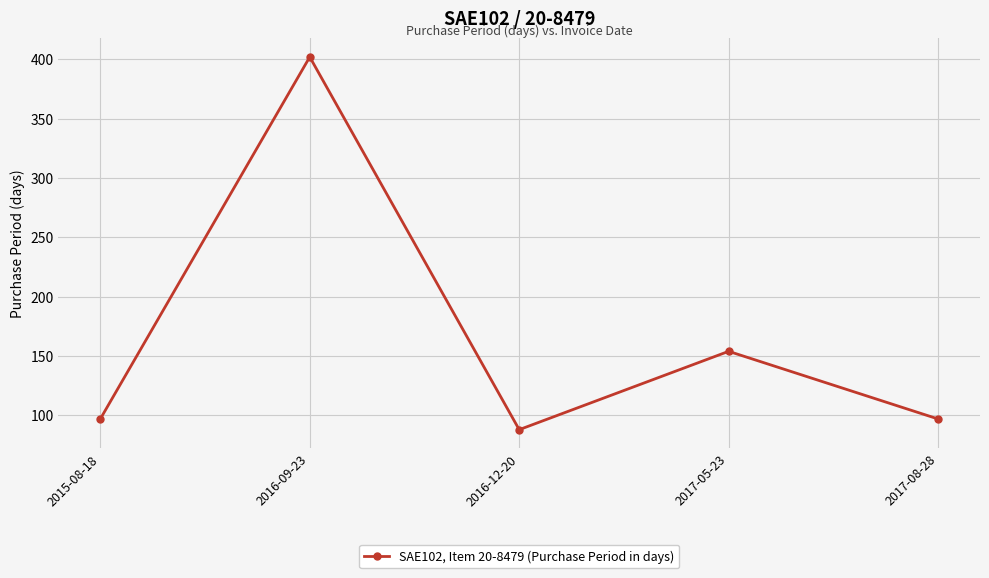

What is the difference between the maximum and minimum values?

314